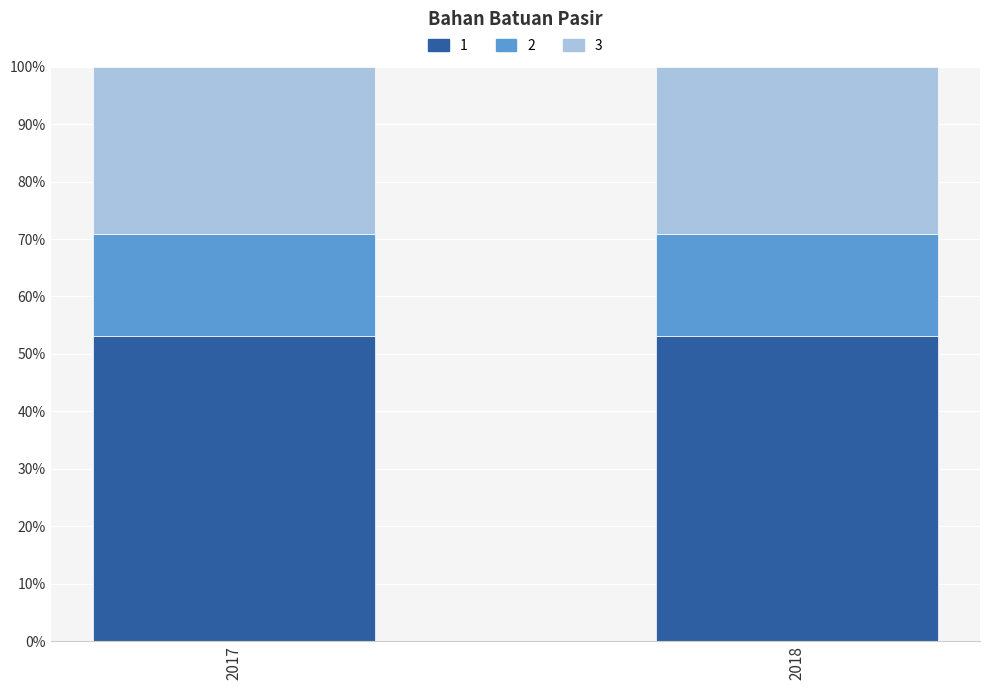

How many series are shown in this chart?

3